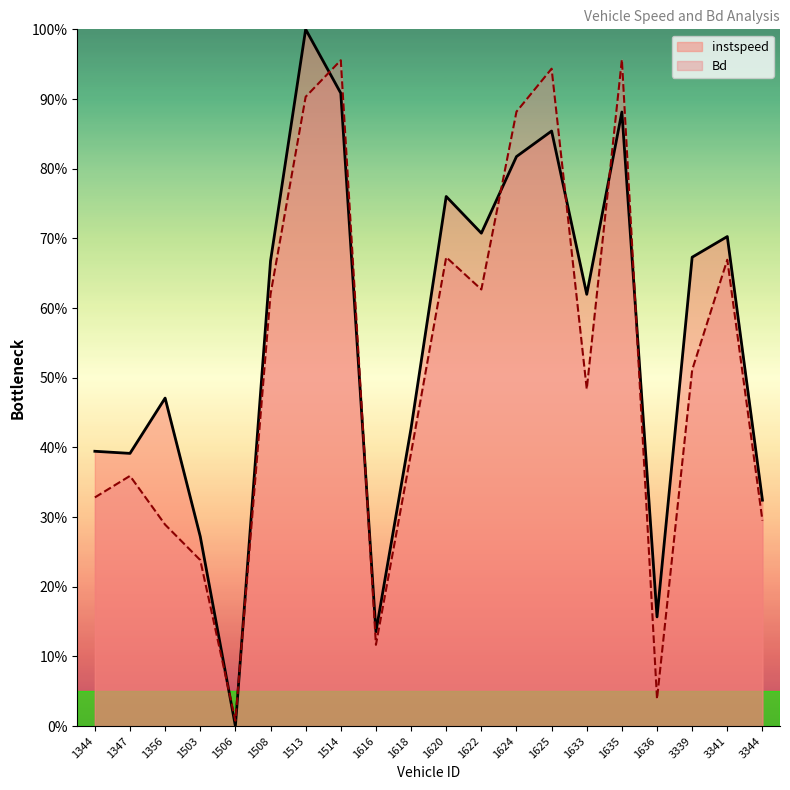

What is the approximate value of Bd at 1620?

0.7